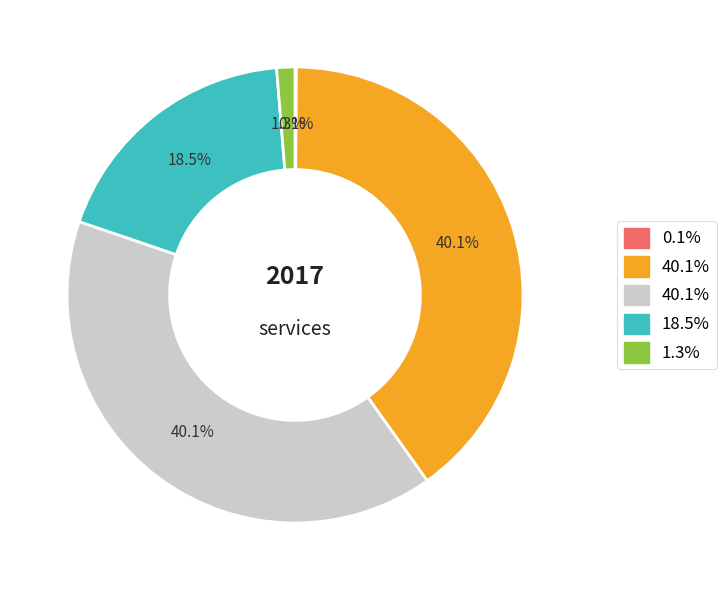

Does any single category account for the majority?

No